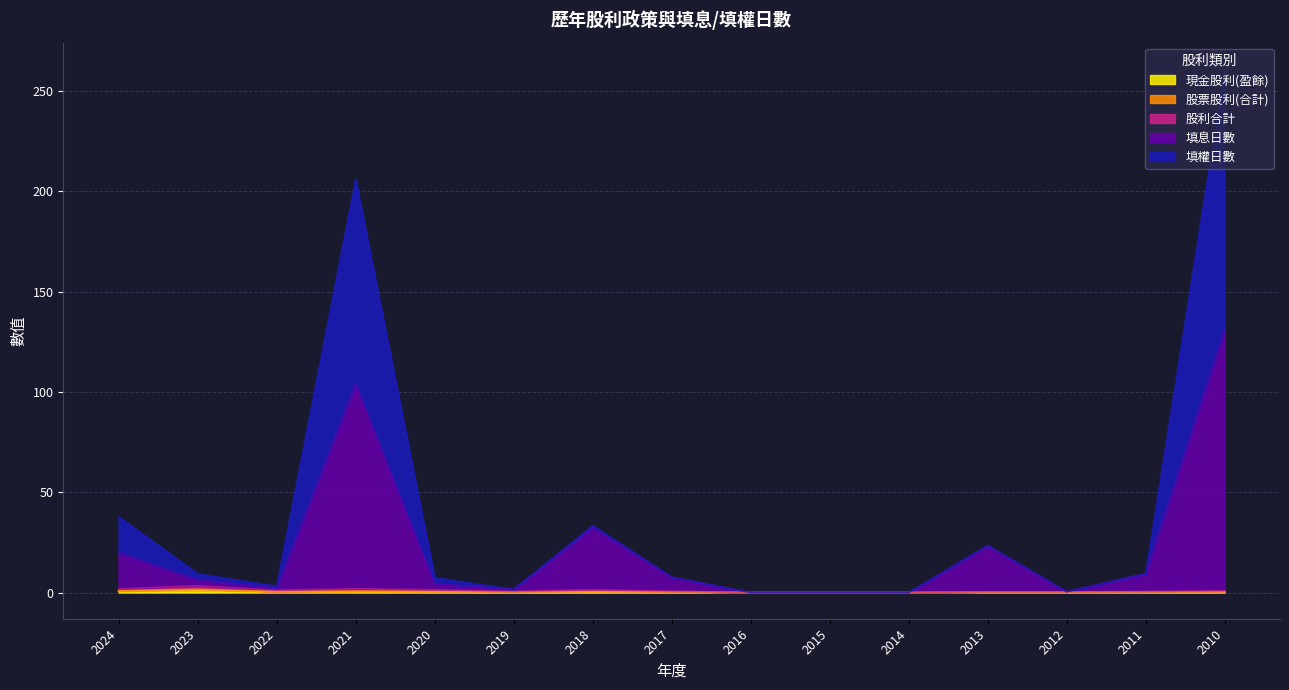

How many positive values does the 現金股利(盈餘) series have?

12